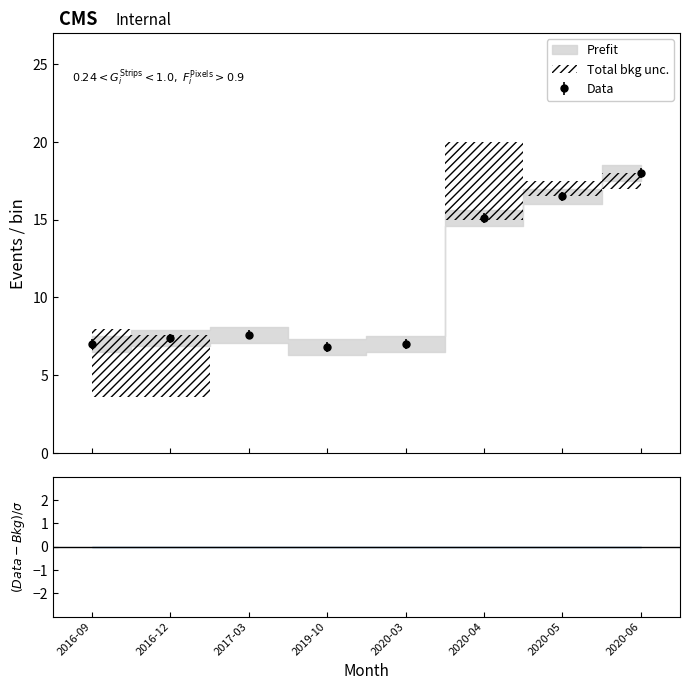

Read the low value at 2016-09.

3.6